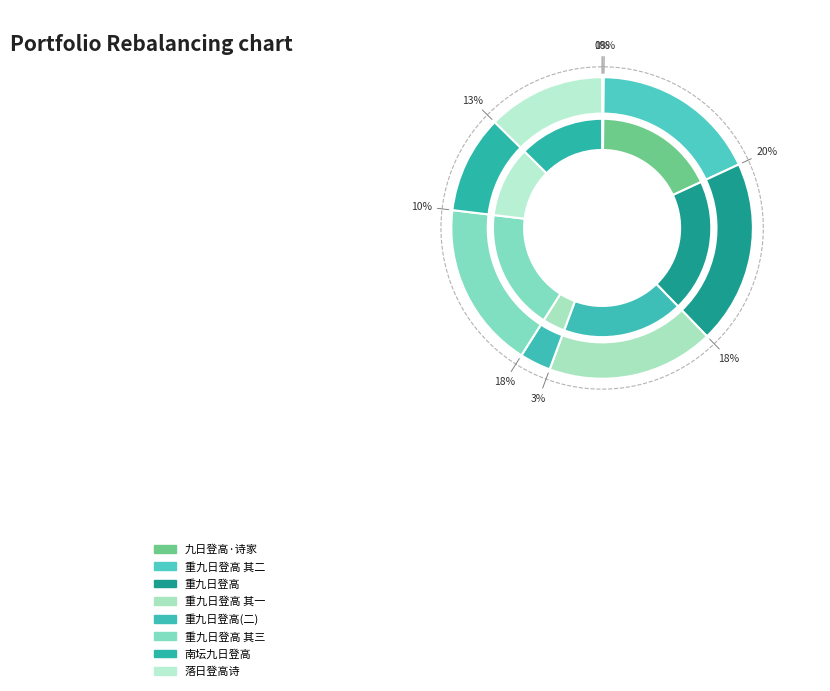

True or false: 九日同诸省丈游南坛望斋宫小憩追次小杜九日登高诗却集老杜七言律句 accounts for 10% of the total.

True